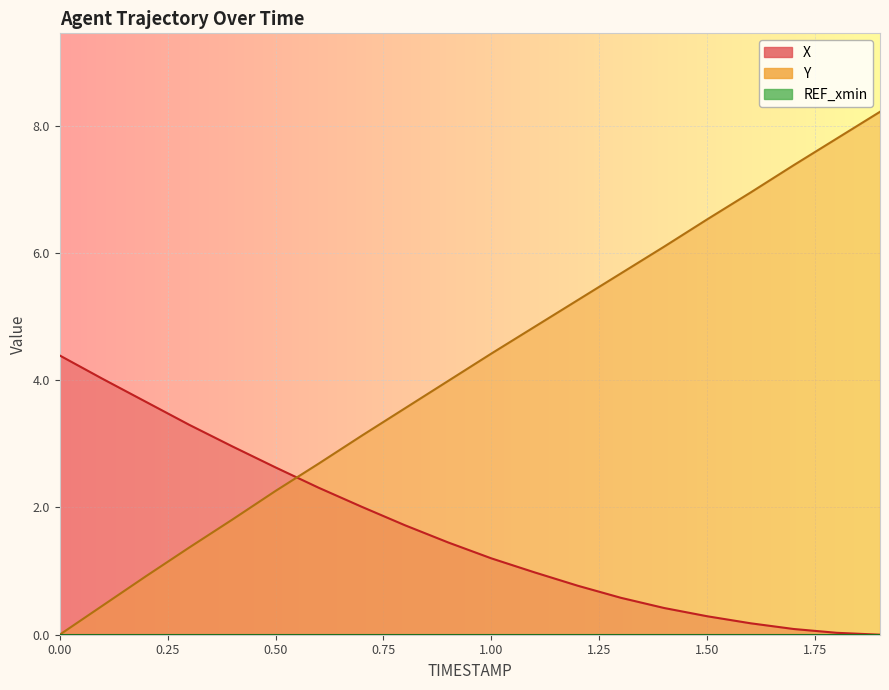

Reading right to left, transcribe all the data shown in this chart.

X: 1.9=0.0	1.8=0.0	1.7=0.1	1.6=0.2	1.5=0.3	1.4=0.4	1.3=0.6	1.2=0.8	1.1=1.0	1.0=1.2	0.9=1.4	0.8=1.7	0.7=2.0	0.6=2.3	0.5=2.6	0.4=3.0	0.3=3.3	0.2=3.7	0.1=4.0	0.0=4.4
Y: 1.9=8.2	1.8=7.8	1.7=7.4	1.6=7.0	1.5=6.5	1.4=6.1	1.3=5.7	1.2=5.3	1.1=4.8	1.0=4.4	0.9=4.0	0.8=3.6	0.7=3.1	0.6=2.7	0.5=2.3	0.4=1.8	0.3=1.4	0.2=0.9	0.1=0.5	0.0=0.0